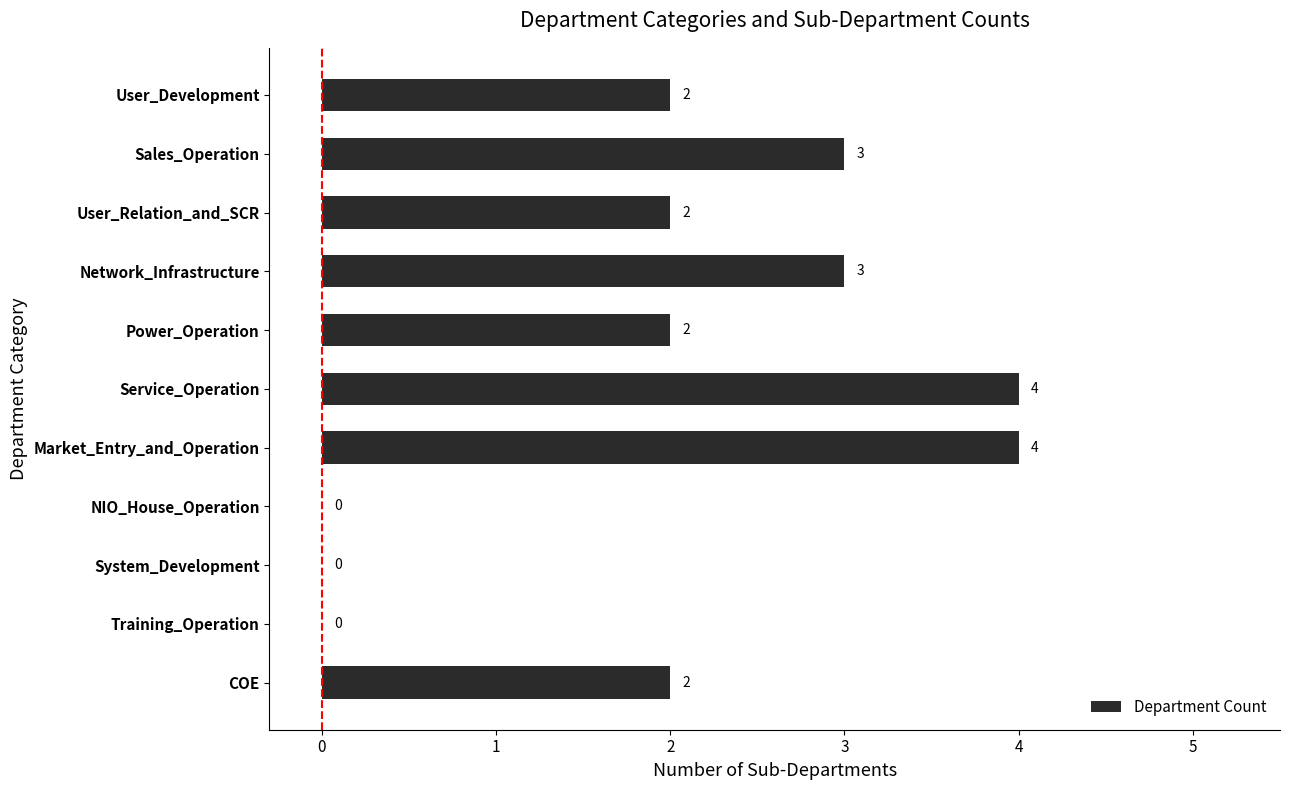

What is the approximate value at Network_Infrastructure?

3